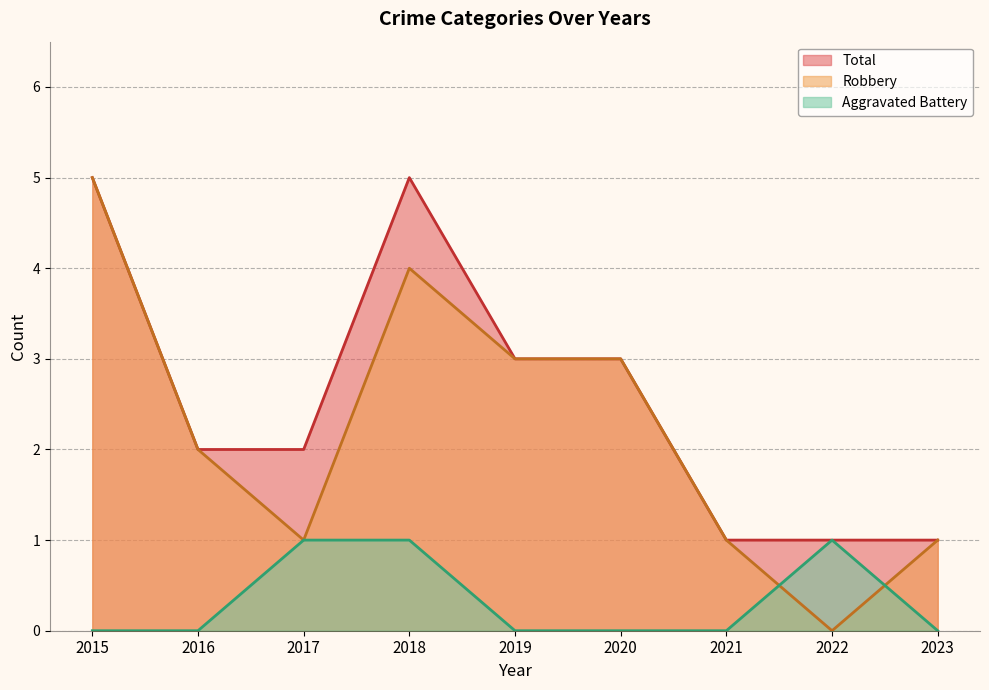

At which category does Aggravated Battery reach its first local peak?

2022